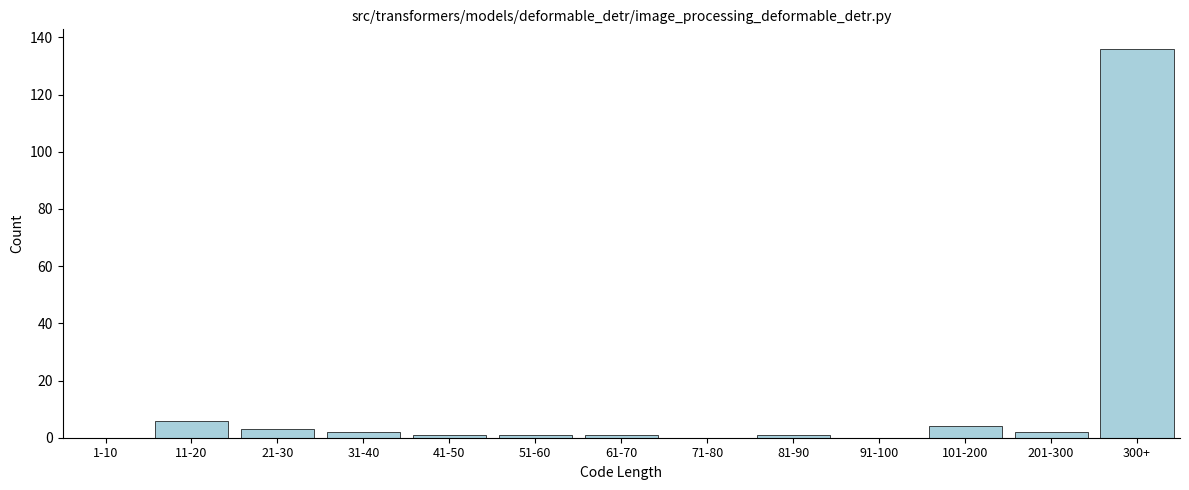

Reading right to left, transcribe all the data shown in this chart.

300+=136	201-300=2	101-200=4	91-100=0	81-90=1	71-80=0	61-70=1	51-60=1	41-50=1	31-40=2	21-30=3	11-20=6	1-10=0